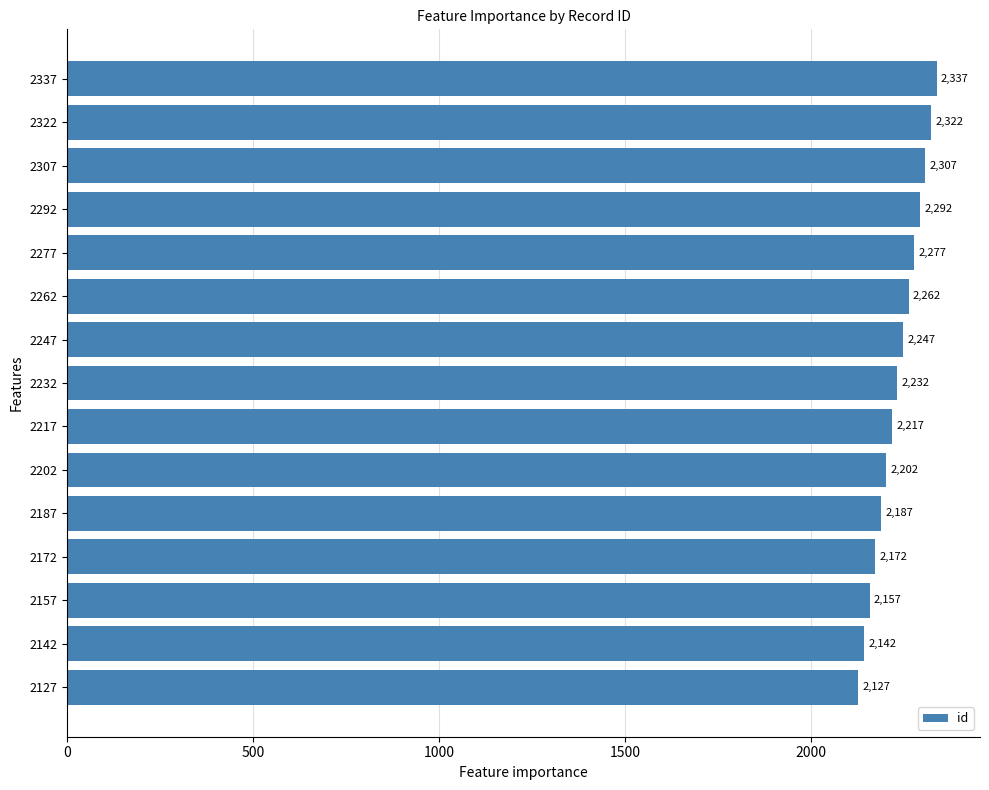

Are the bars grouped side by side (vs. stacked)?

No